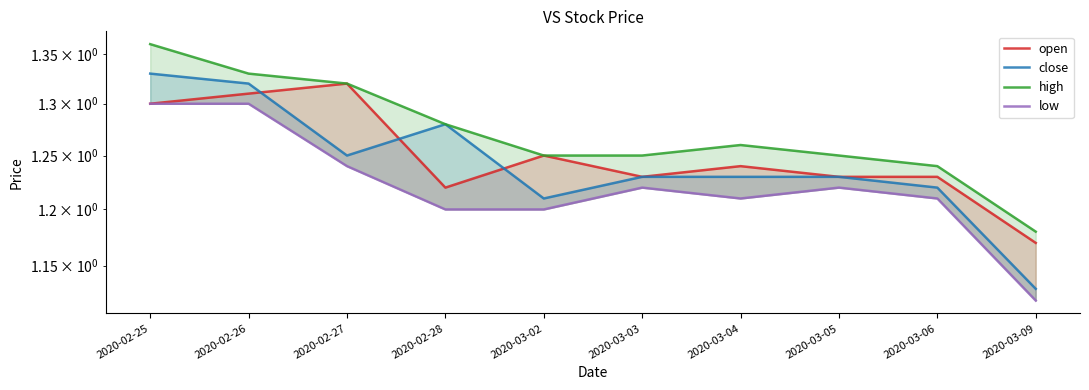

In low, how many points are lower than both neighbors (excluding endpoints)?

1